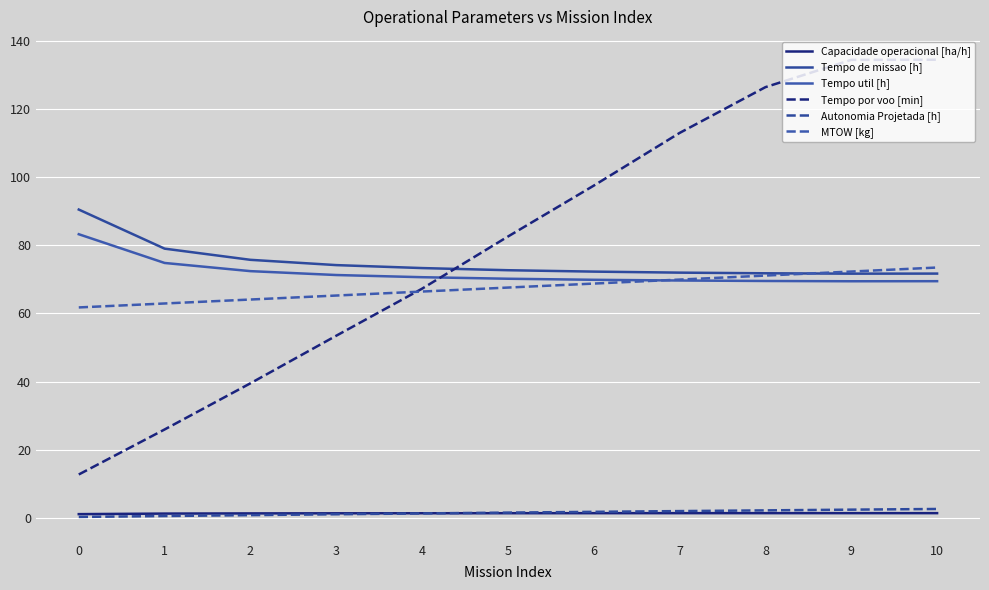

Is this an area chart (filled region under the line)?

No